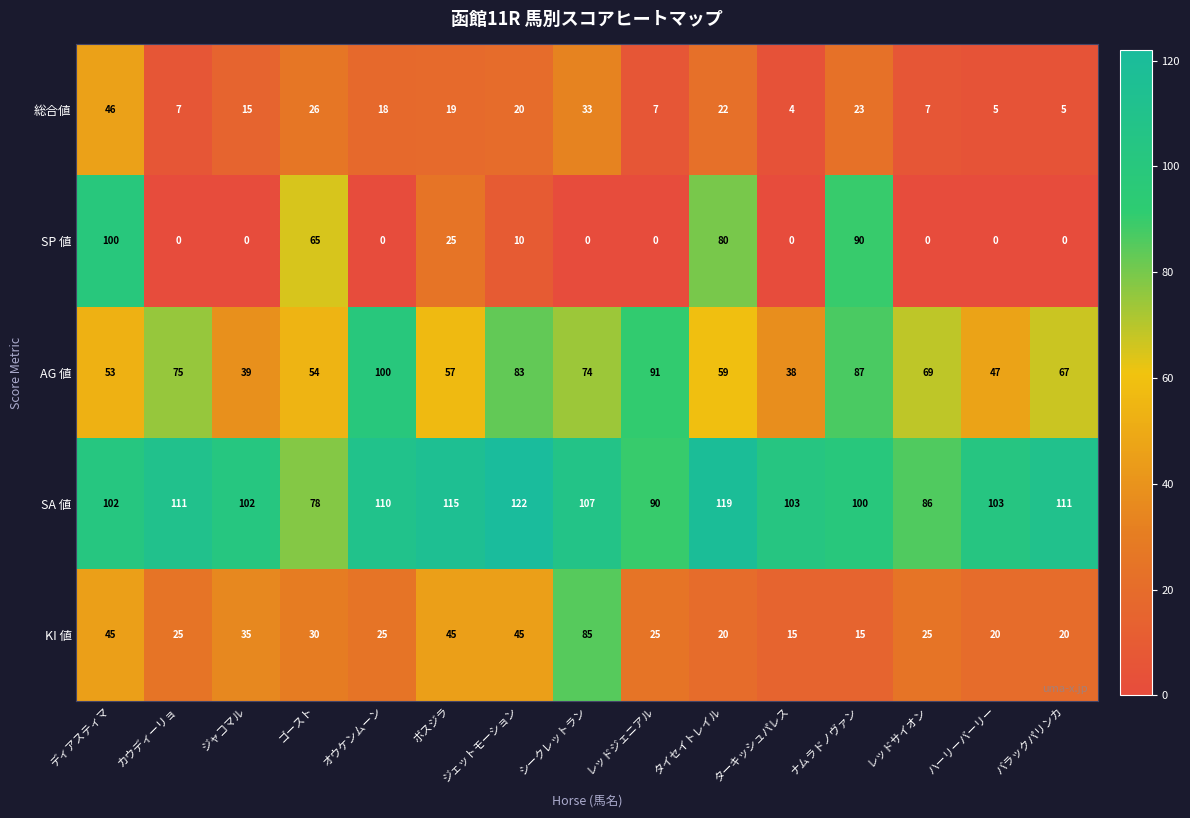

Is it true that SP 値 equals 0 at ハーリーバーリー?

True